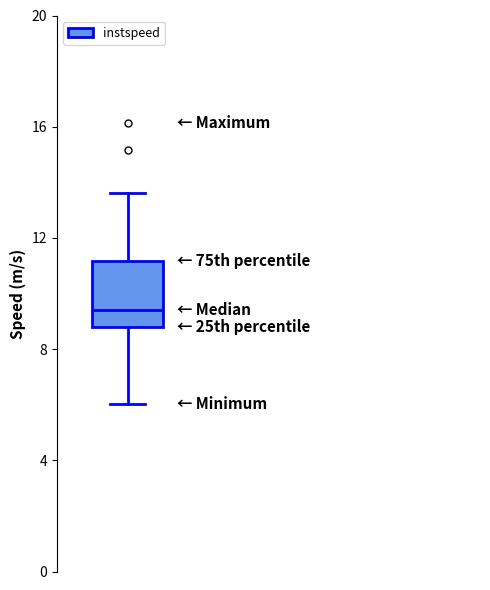

Where does the upper whisker of the box end on the y-axis? The values are not printed on the chart, so give them approximately, as read against the axis.

13.5